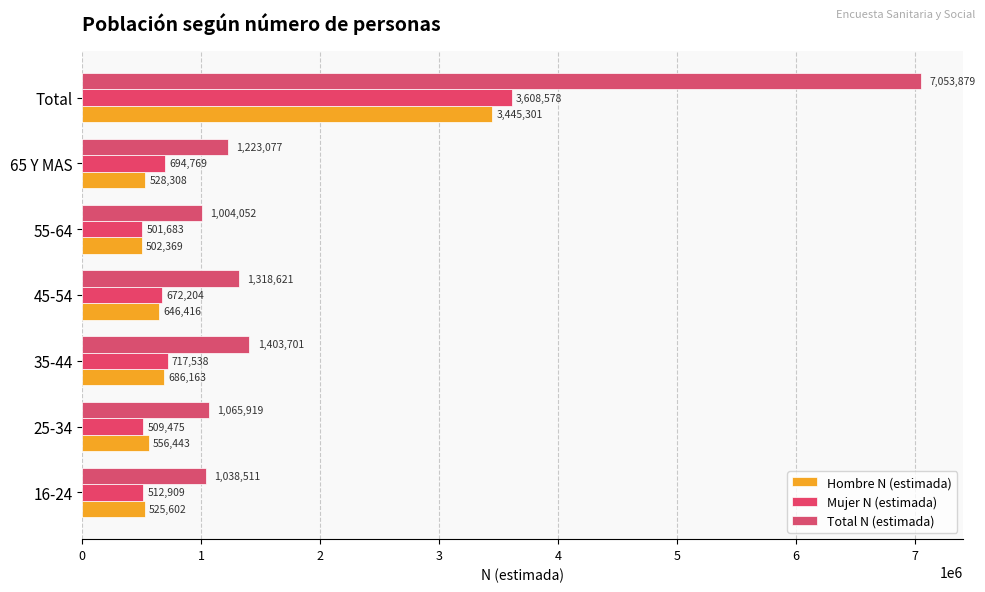

Where is Mujer N (estimada) nearest to the value 2055130?

35-44